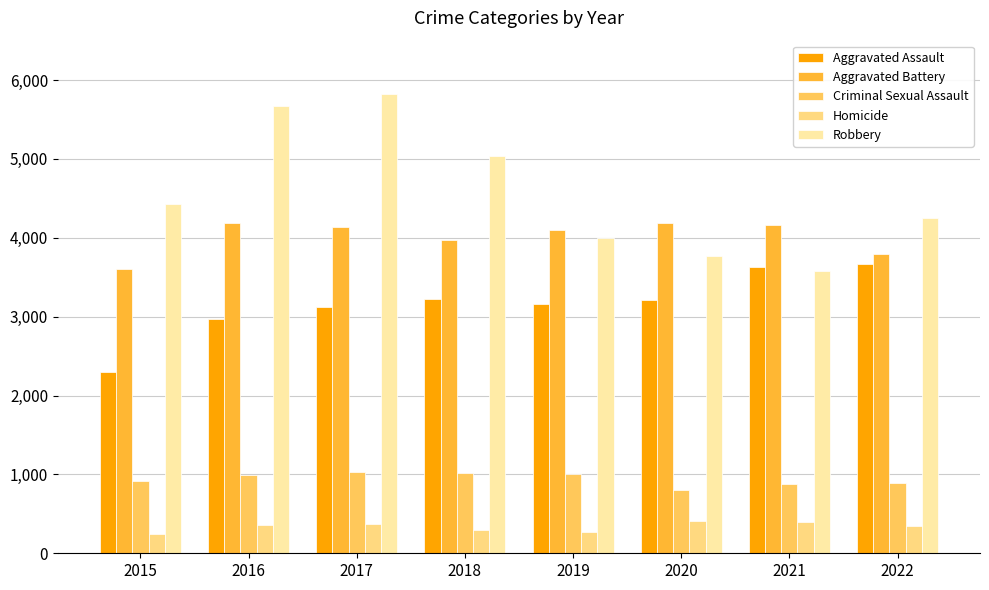

How many data points in Robbery are less than 4430?

4